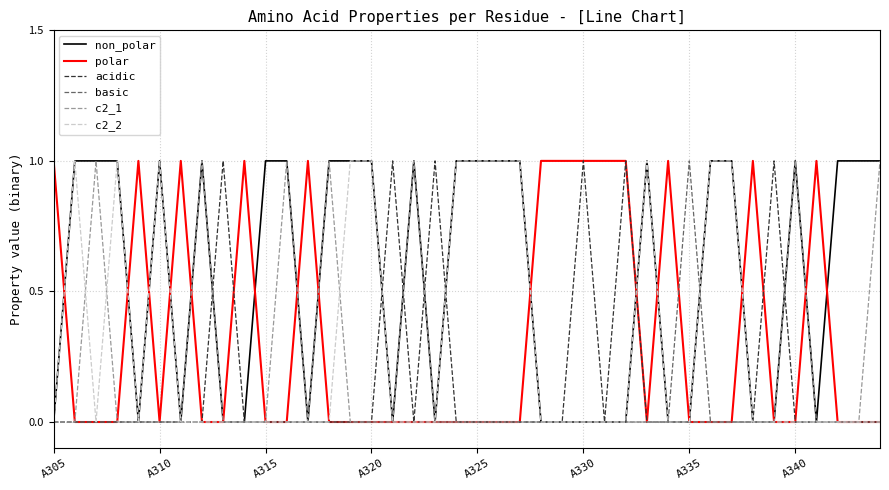

Which series has the largest total across all categories?

non_polar